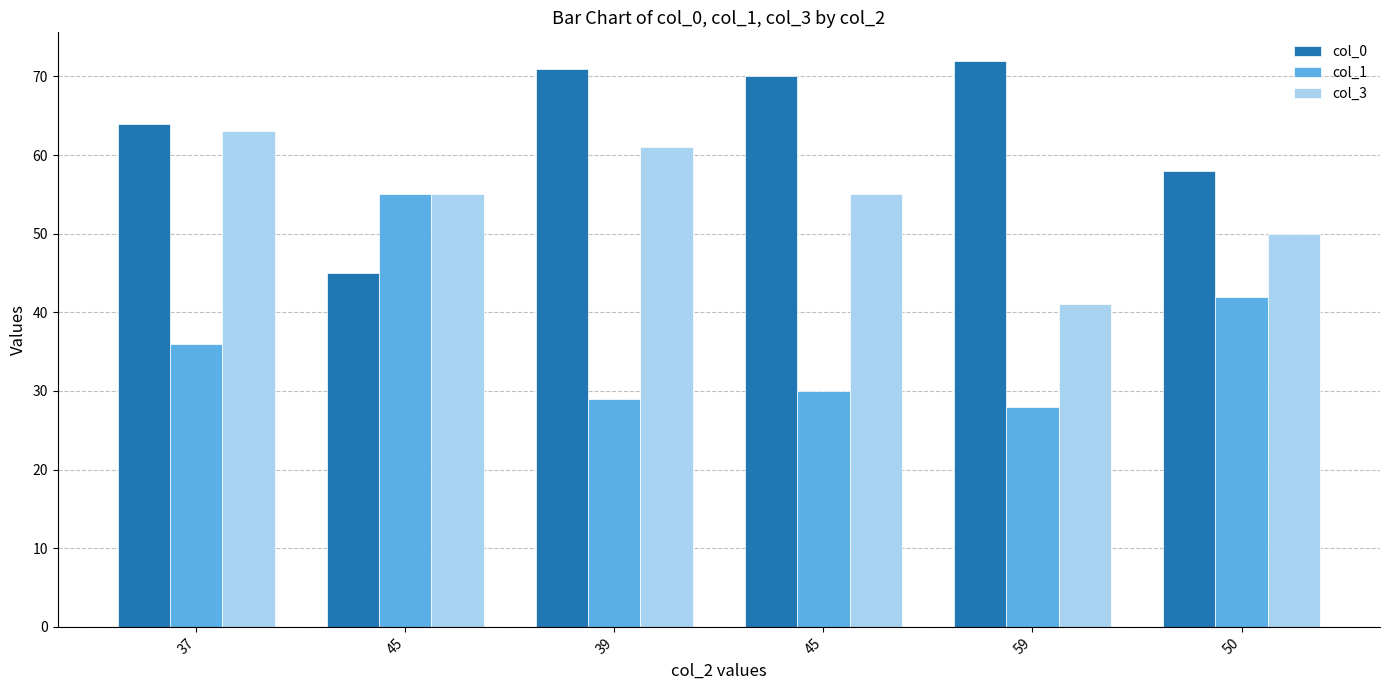

Are the bars horizontal?

No